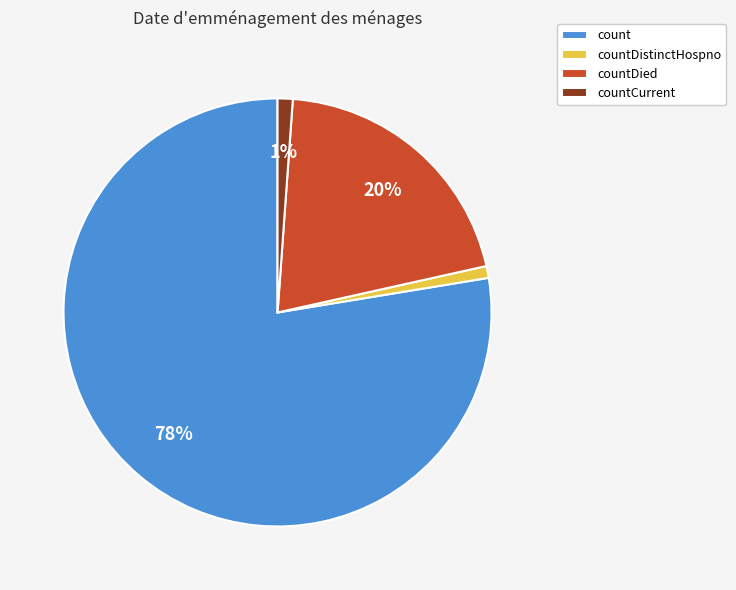

Is it true that countDistinctHospno is 9% of the pie?

False